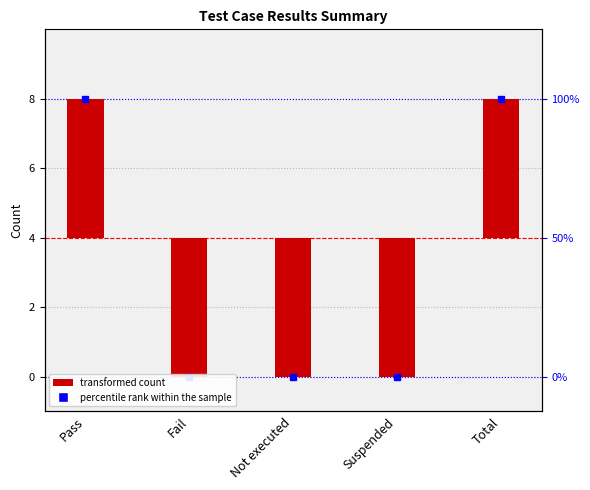

The value at Suspended is -2. True or false?

False